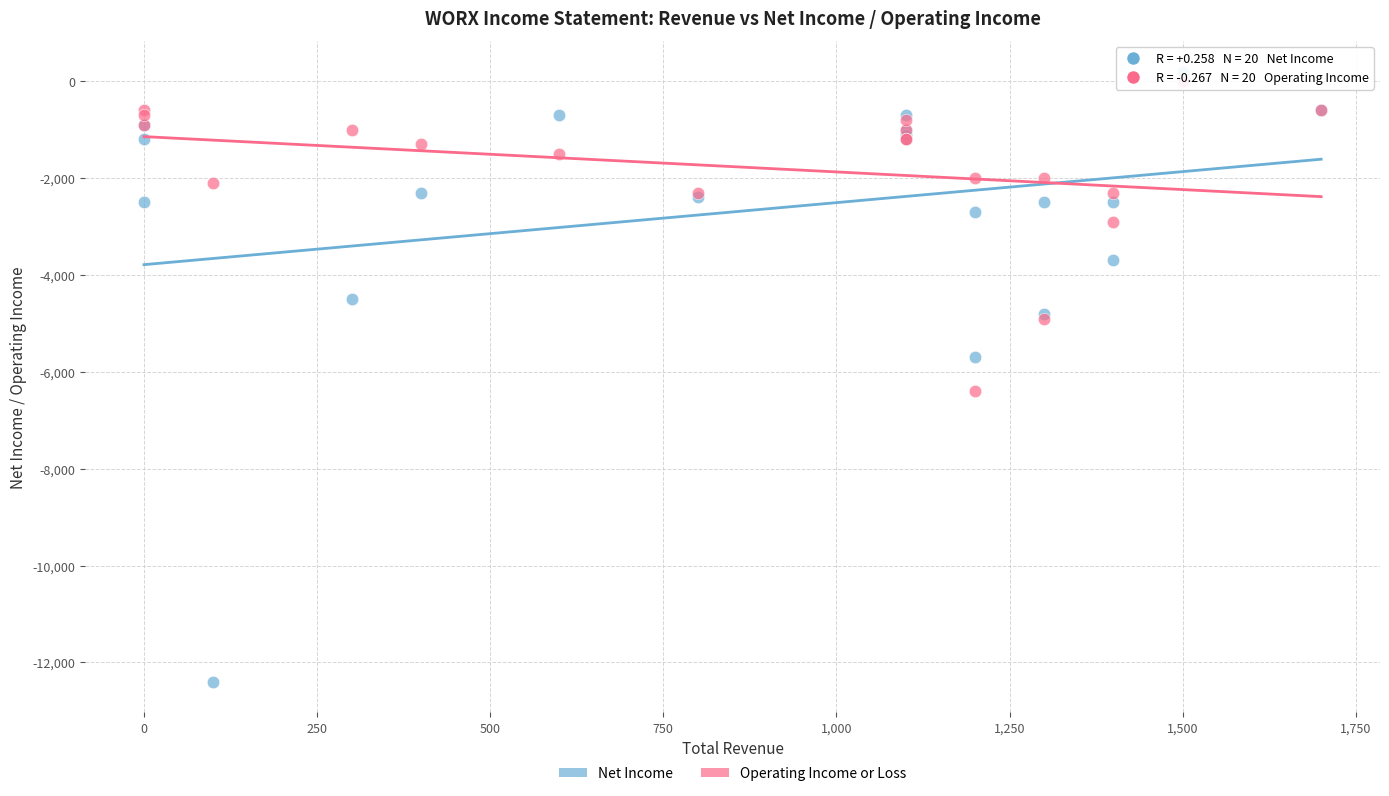

In the Operating Income or Loss series, what Y value is closest to -3200?

-2900